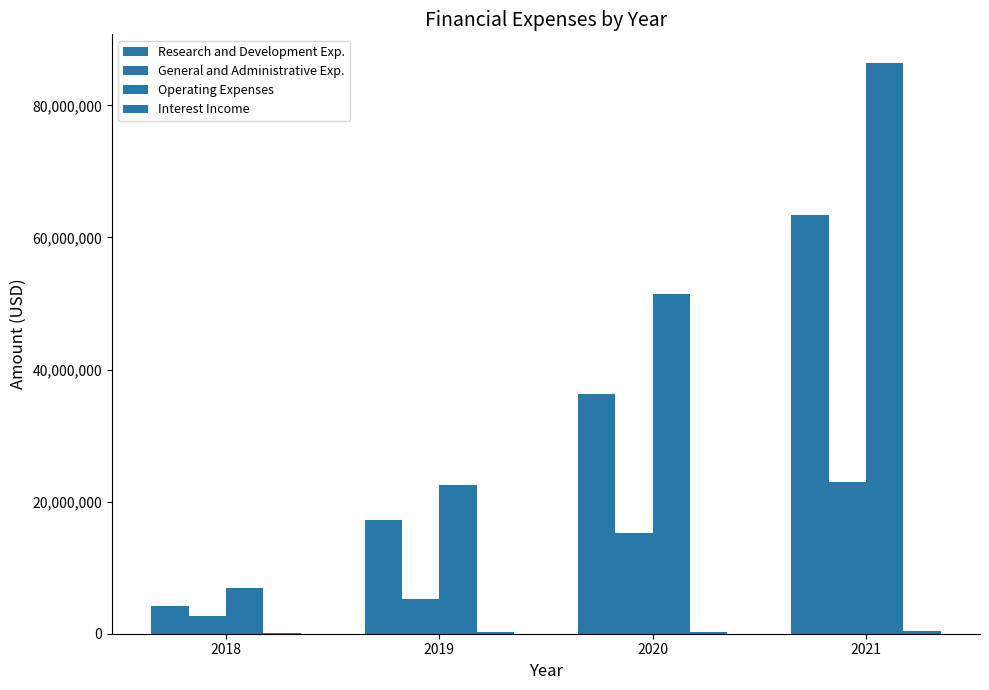

Are the bars grouped side by side (vs. stacked)?

Yes